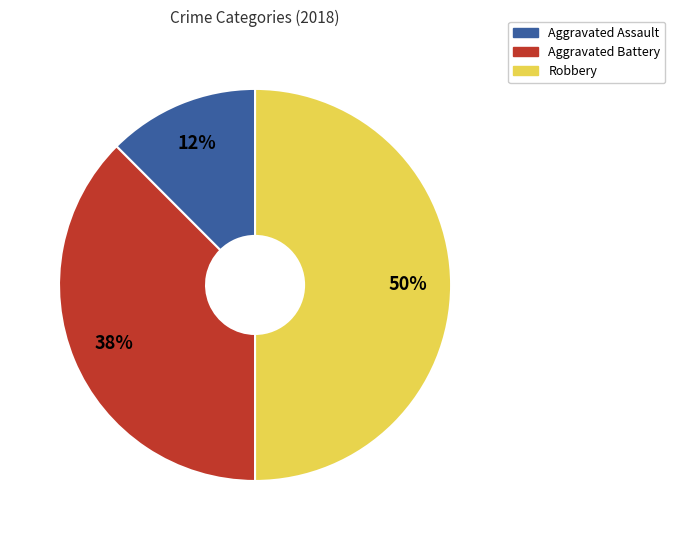

To the nearest percent, what is the combined percentage of Aggravated Assault and Aggravated Battery?

50%